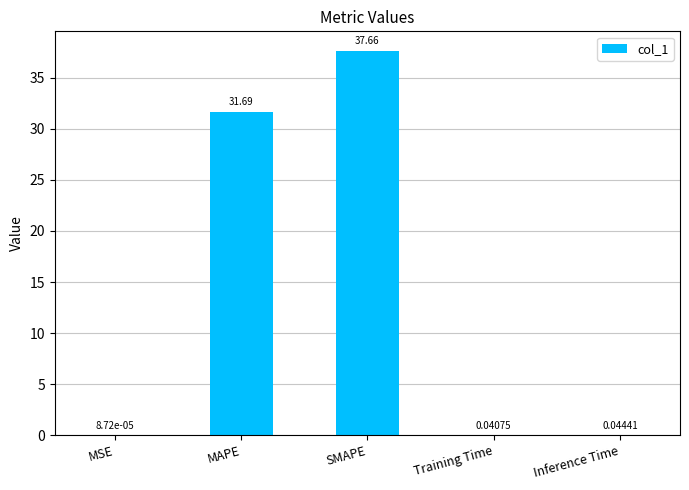

Where is the data nearest to the value 18?

MAPE